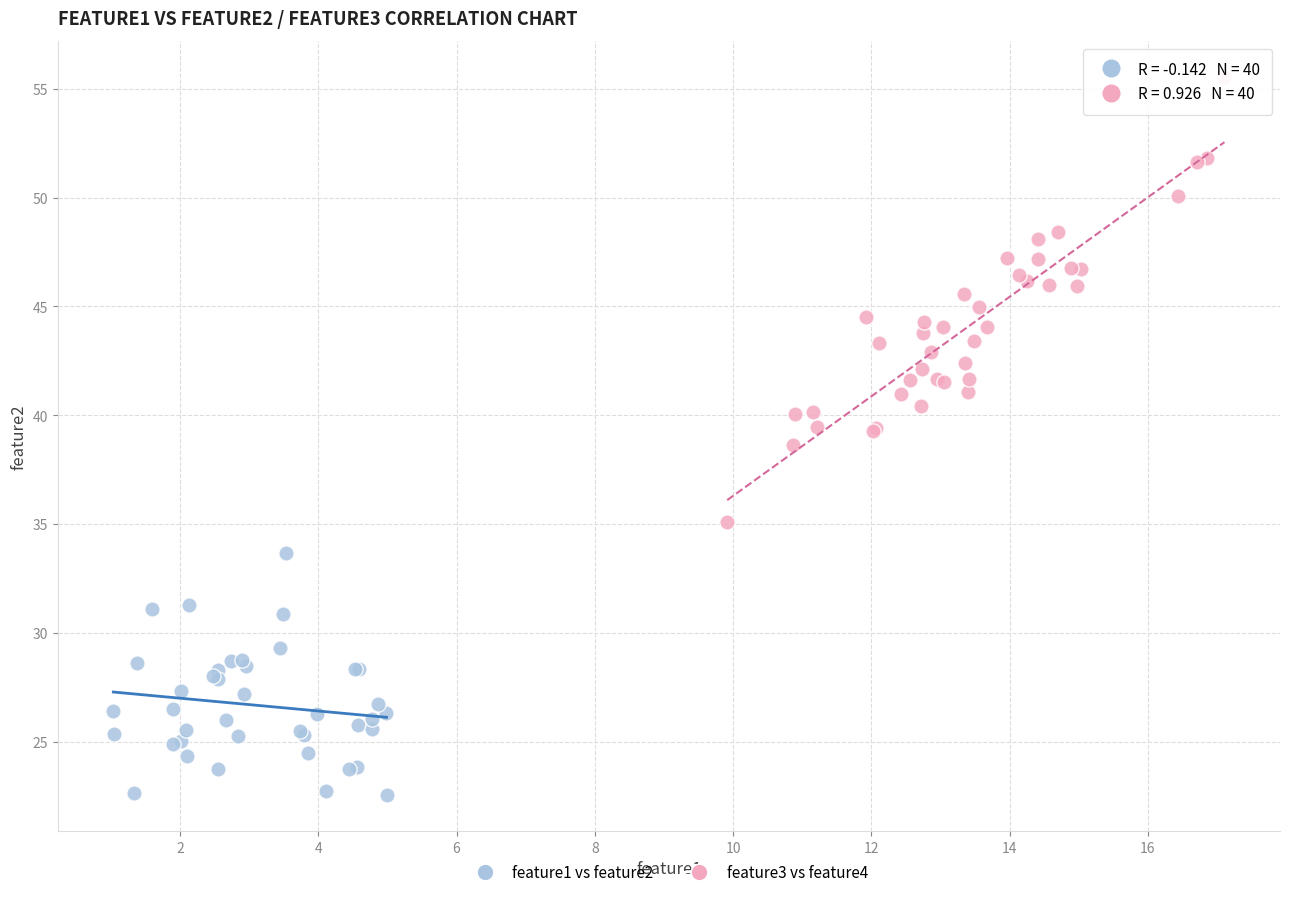

Which series reaches the maximum Y coordinate?

feature3 vs feature4